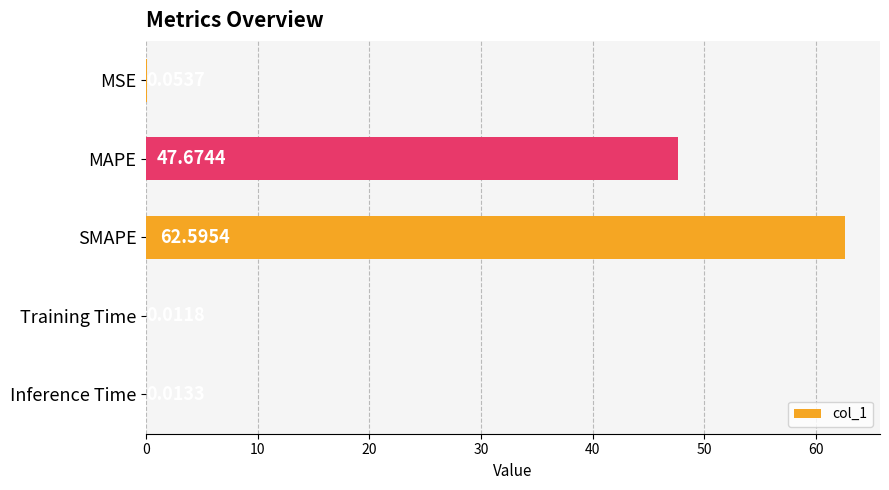

Where is the data nearest to the value 31?

MAPE